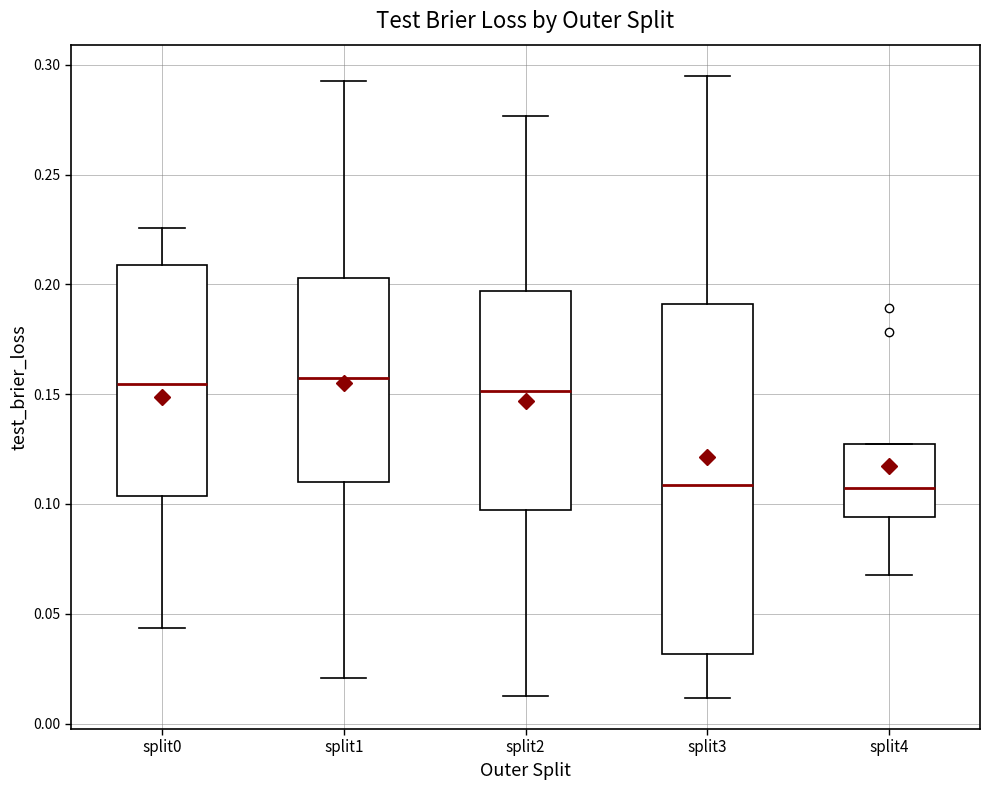

Where does the lower whisker of the box for split0 end on the y-axis? The values are not printed on the chart, so give them approximately, as read against the axis.

0.045